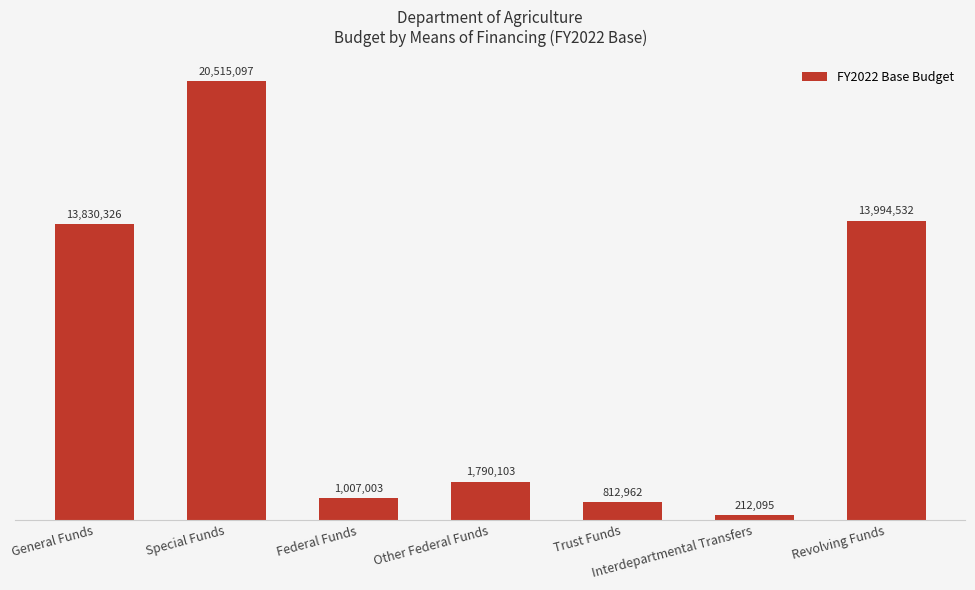

Does the chart contain any negative values?

No